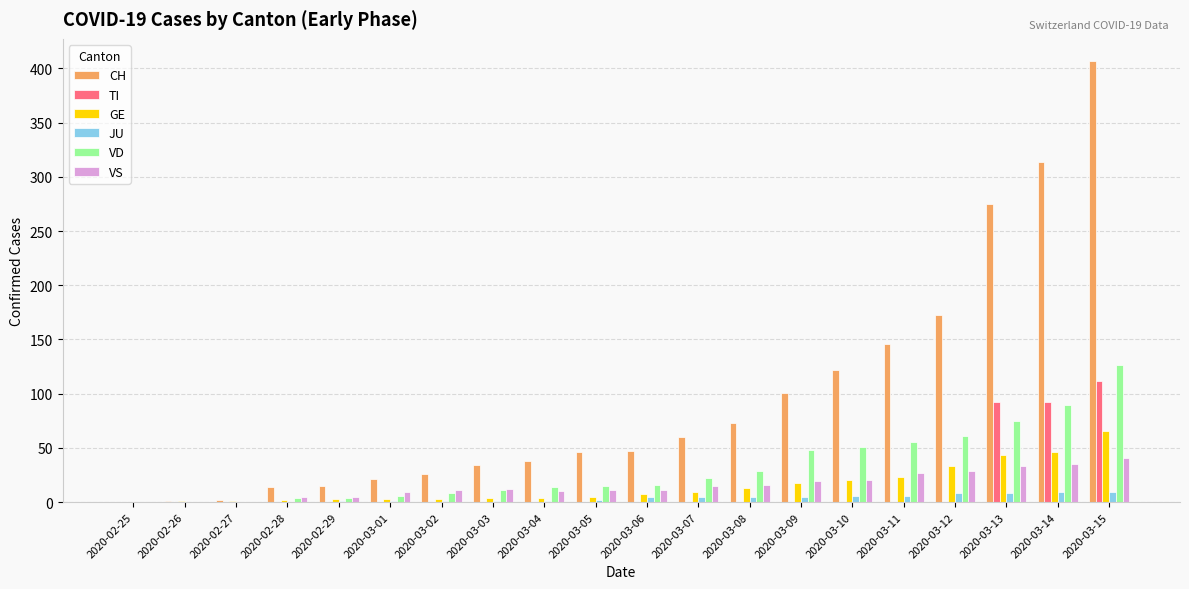

At which category is the sum across all series the highest?

2020-03-15